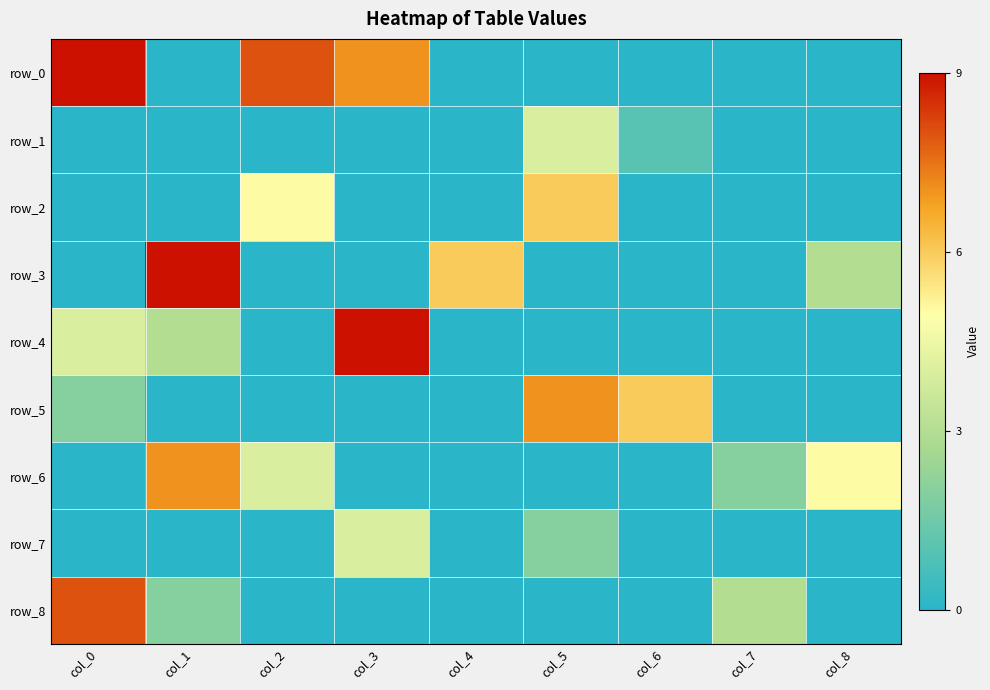

Is the value of row_8 at col_0 greater than the value of row_7 at col_1?

Yes